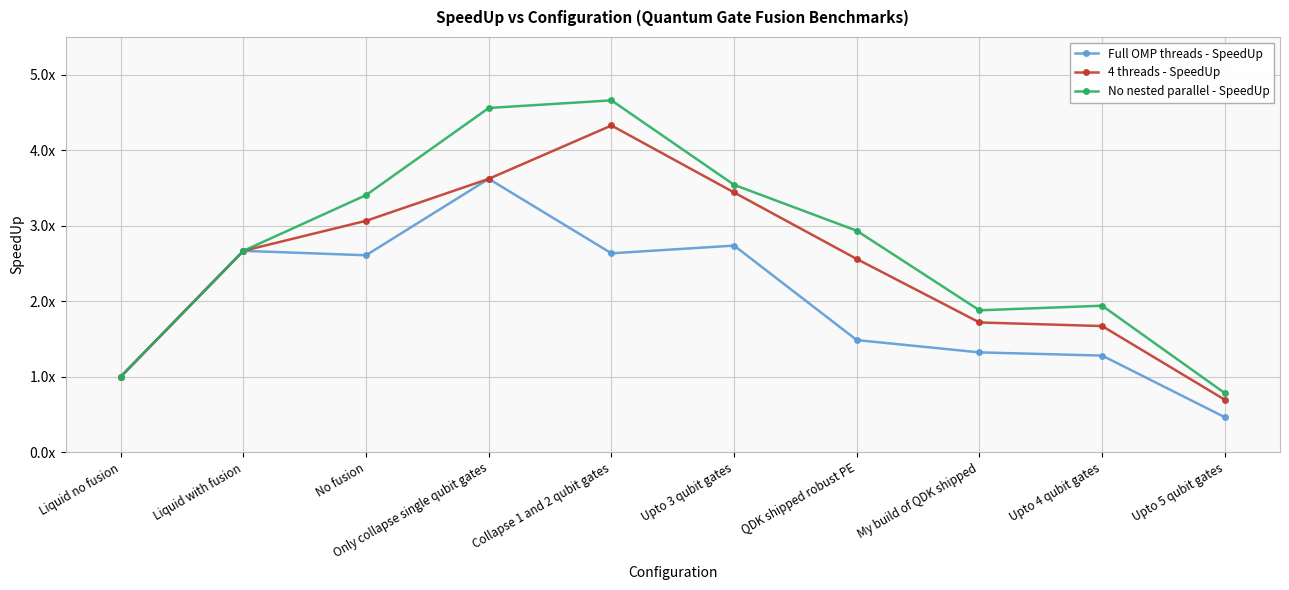

What is the sum of the No nested parallel - SpeedUp values at Upto 4 qubit gates and Only collapse single qubit gates?

6.5